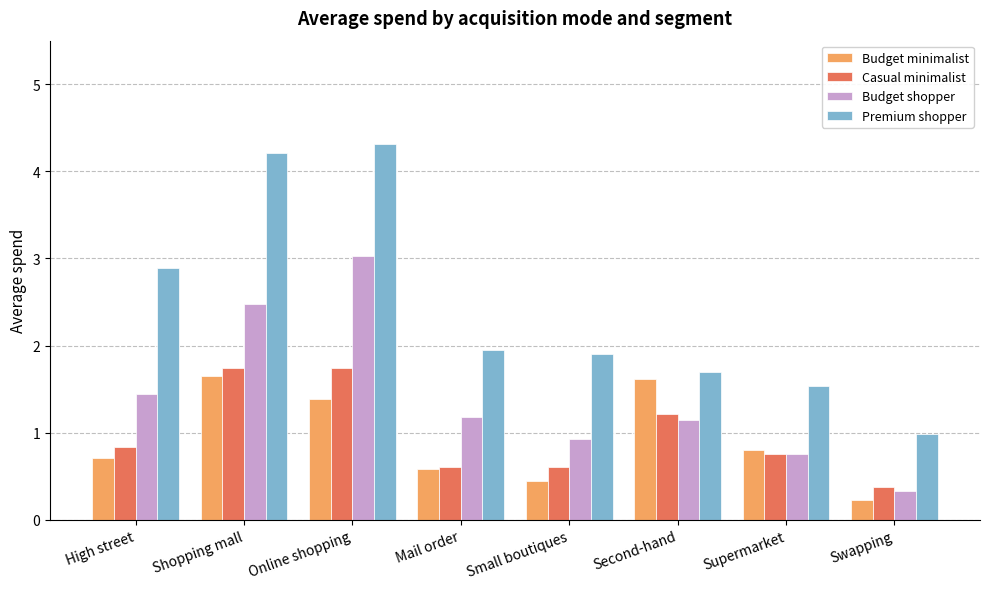

True or false: Casual minimalist has a value of 1.7 at Shopping mall.

True